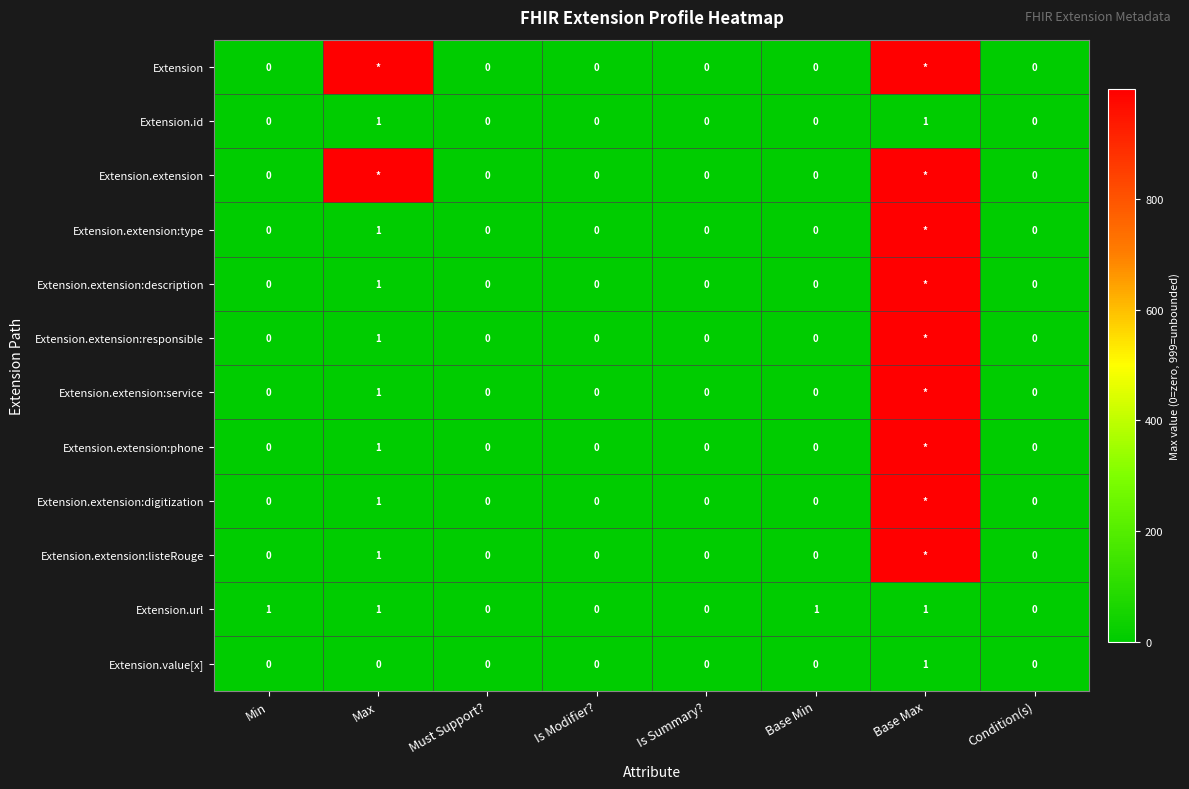

Is it true that Extension.id equals 1 at Base Max?

True